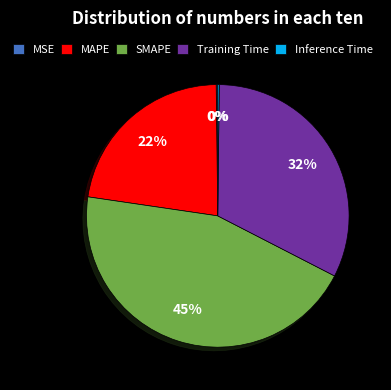

What is the ratio of the value at SMAPE to the value at Training Time?

1.4